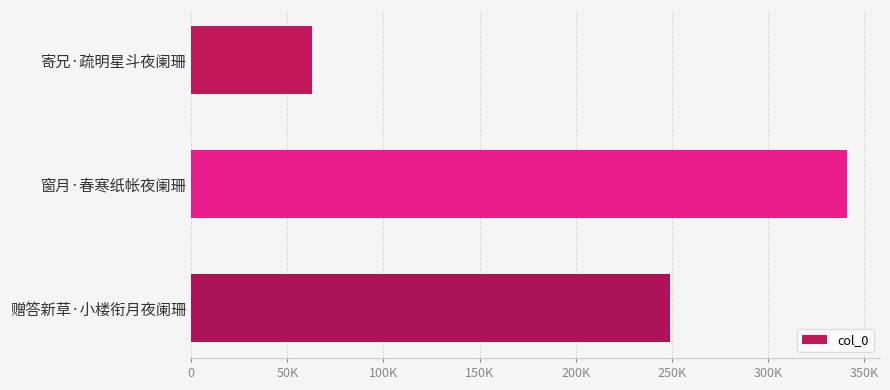

Rank the categories by value from highest to lowest.

窗月·春寒纸帐夜阑珊, 赠答新草·小楼衔月夜阑珊, 寄兄·疏明星斗夜阑珊